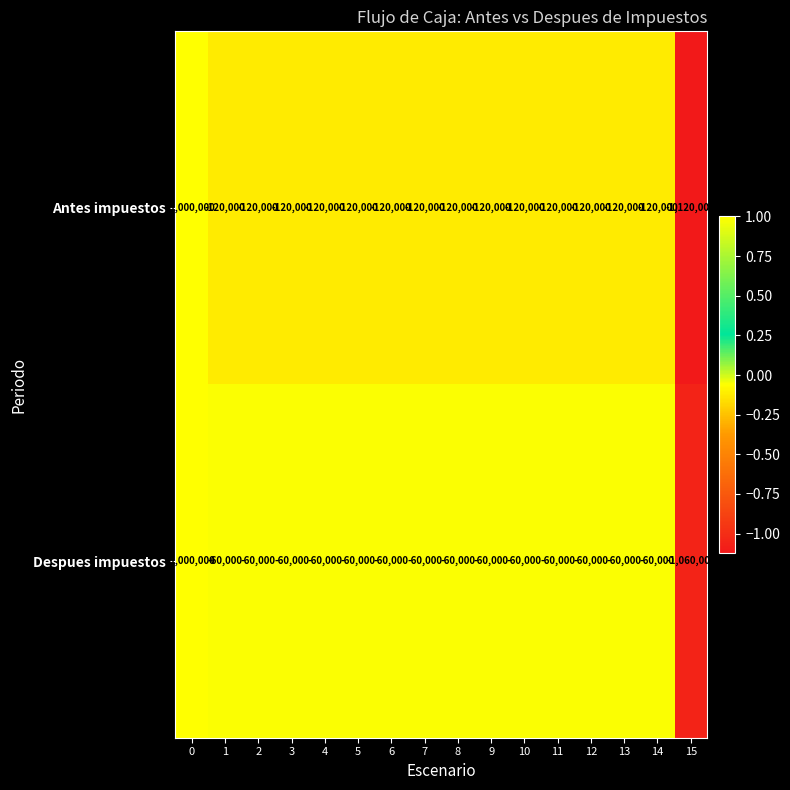

The Antes impuestos series shows 1548438 at 0. True or false?

False